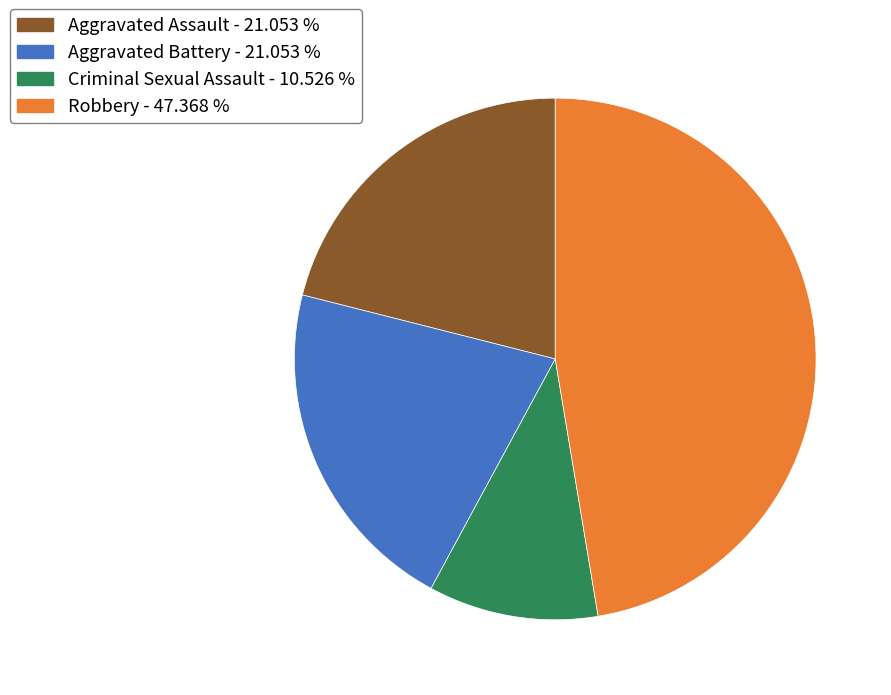

What is the smallest slice in the pie chart?

Criminal Sexual Assault